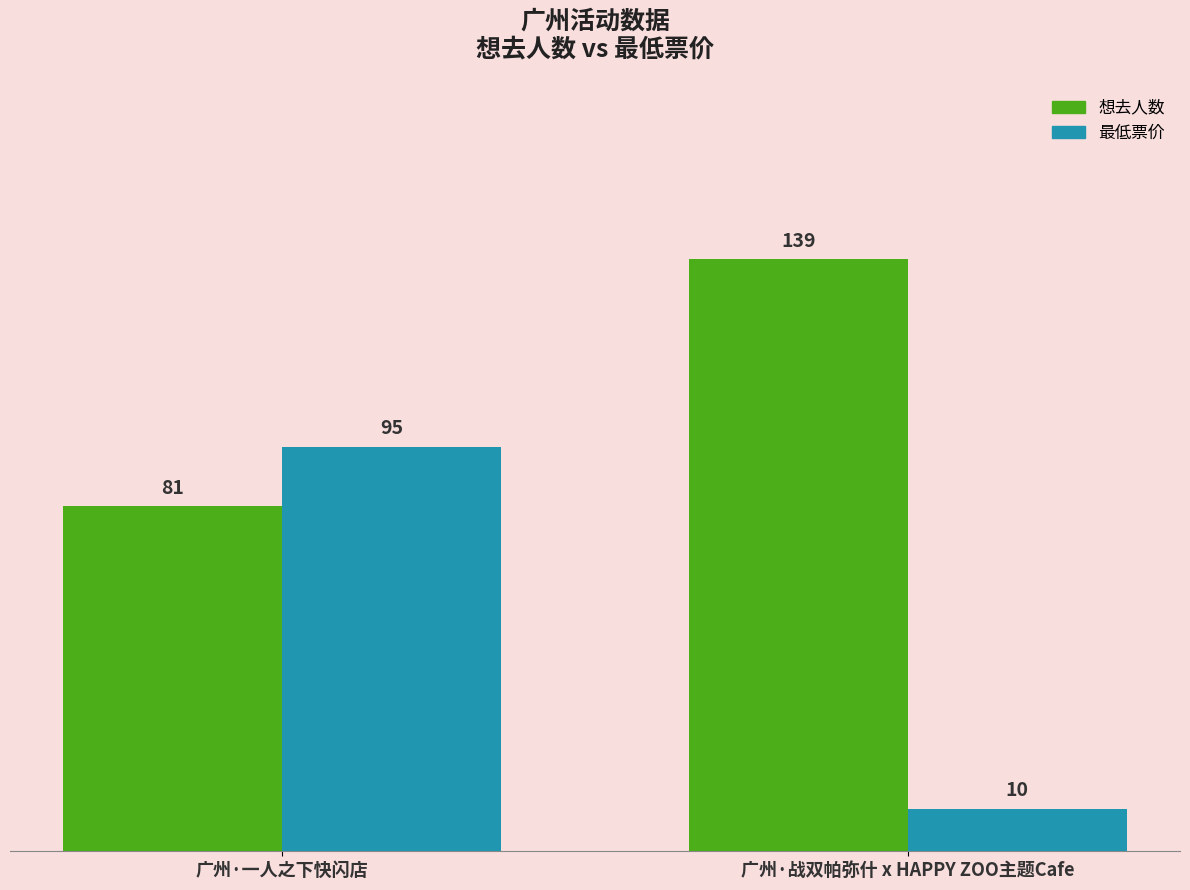

List the labels in order of 最低票价 value, smallest first.

广州·战双帕弥什 x HAPPY ZOO主题Cafe, 广州·一人之下快闪店